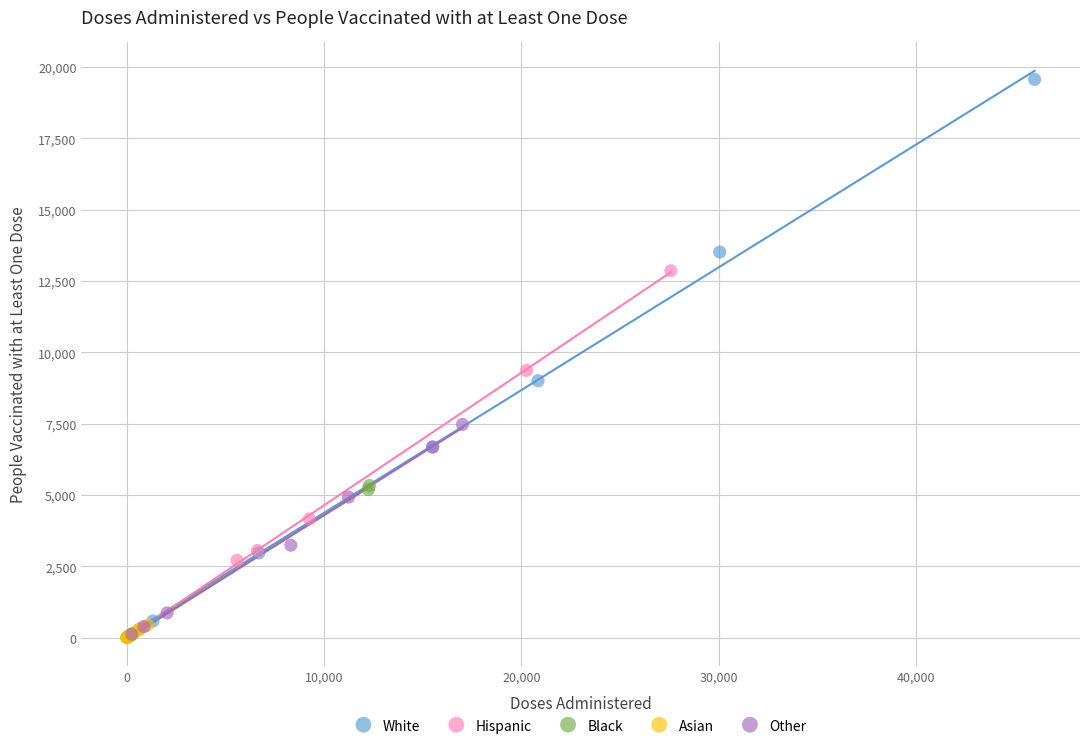

What are all the series names shown in the legend?

White, Hispanic, Black, Asian, Other